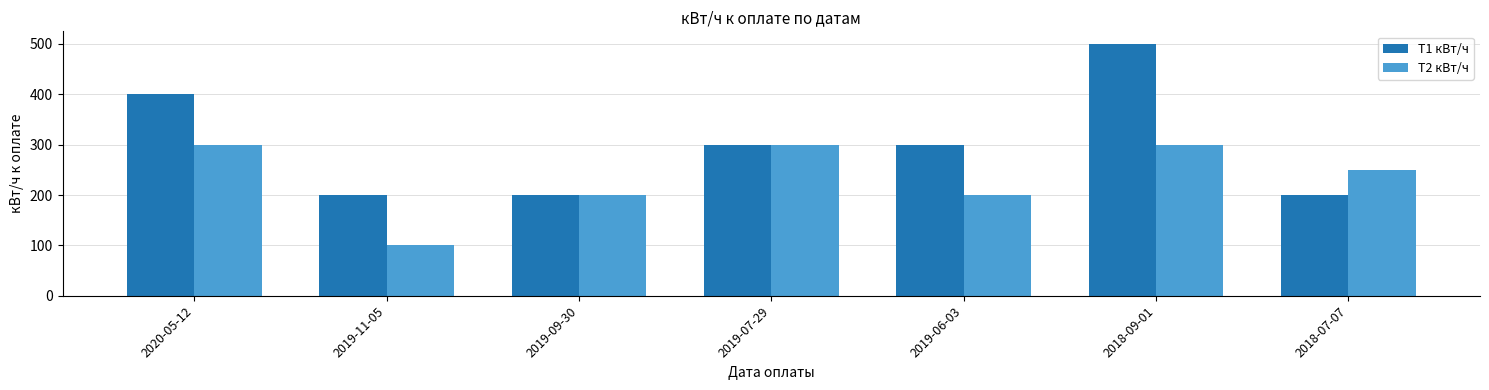

What is the lowest value of the Т1 кВт/ч series?

200